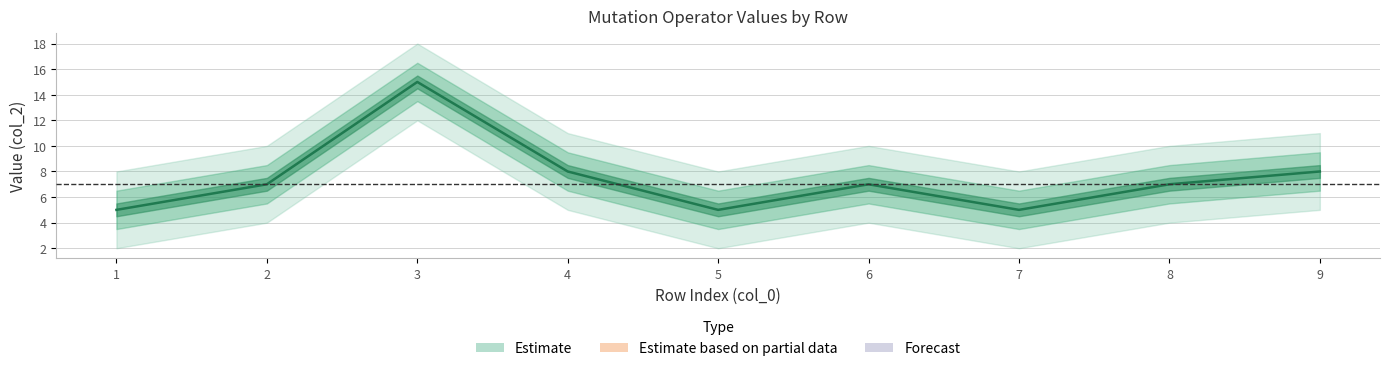

At which category does the chart reach its minimum across all series?

1